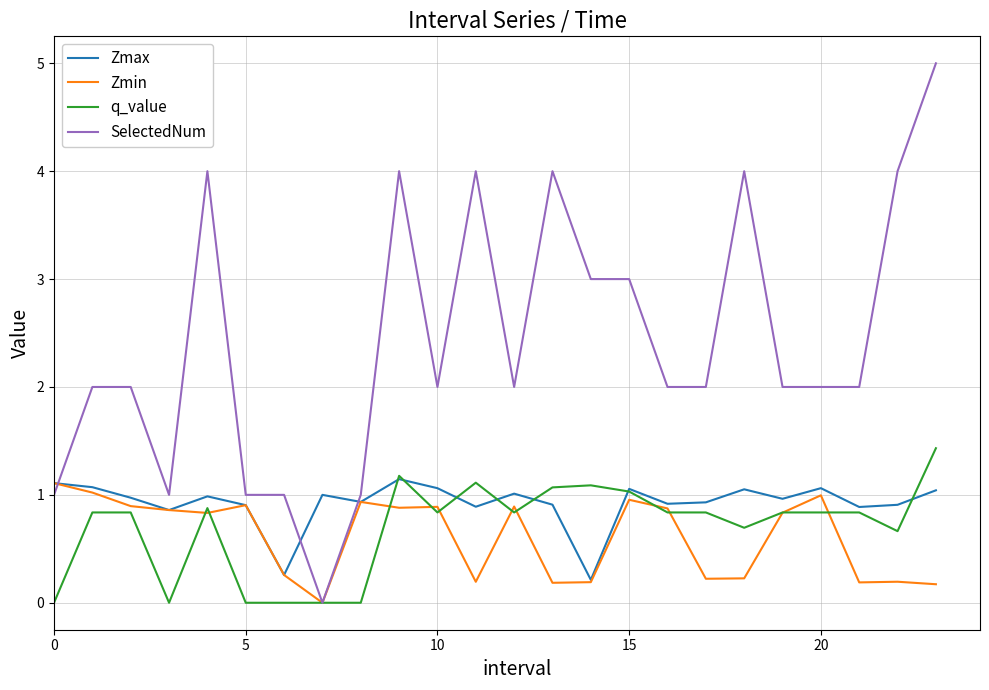

What is the greatest value displayed?

5.0